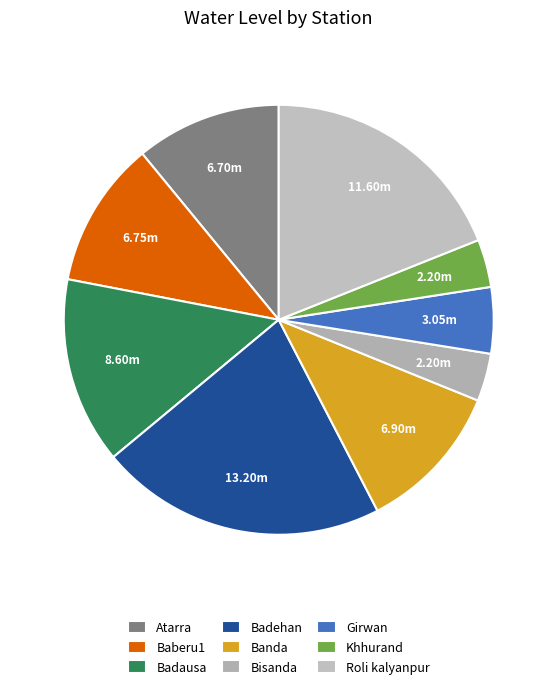

Rank the categories by value from lowest to highest.

Bisanda, Khhurand, Girwan, Atarra, Baberu1, Banda, Badausa, Roli kalyanpur, Badehan